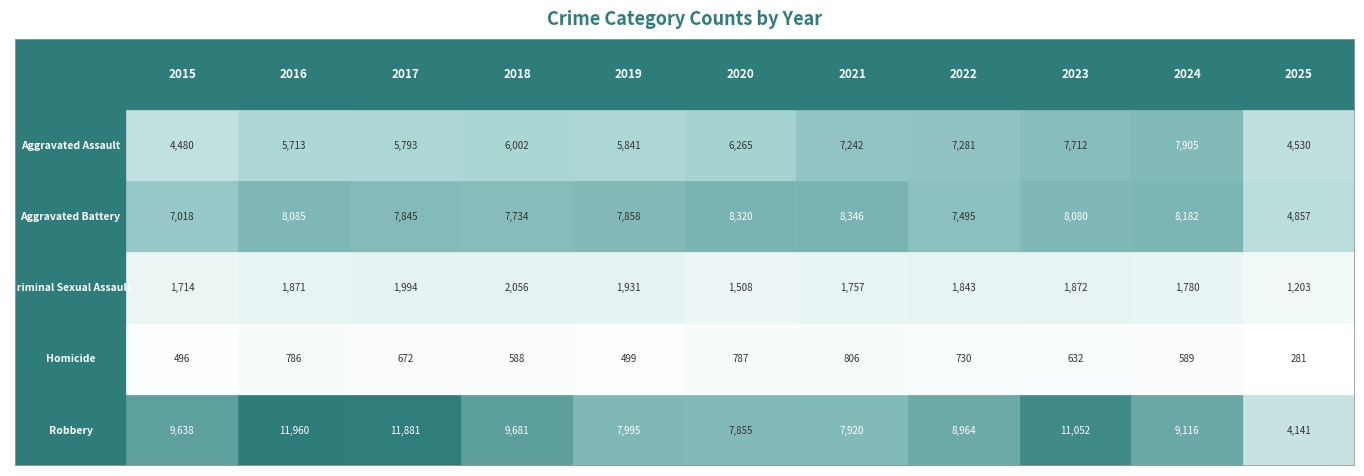

Rank the series at 2020 from lowest to highest value.

Homicide, Criminal Sexual Assault, Aggravated Assault, Robbery, Aggravated Battery